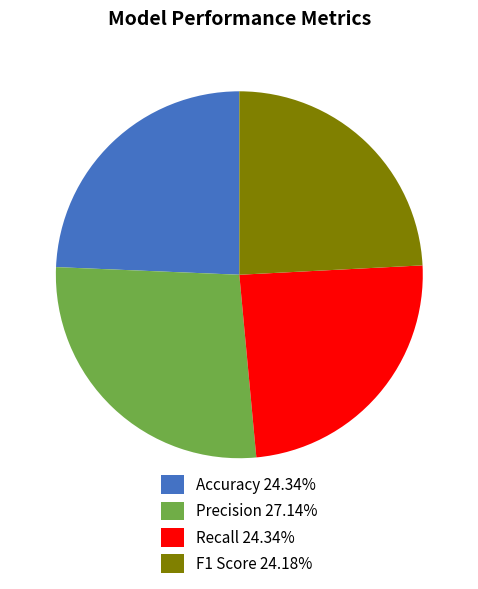

How many slices are in this pie chart?

4